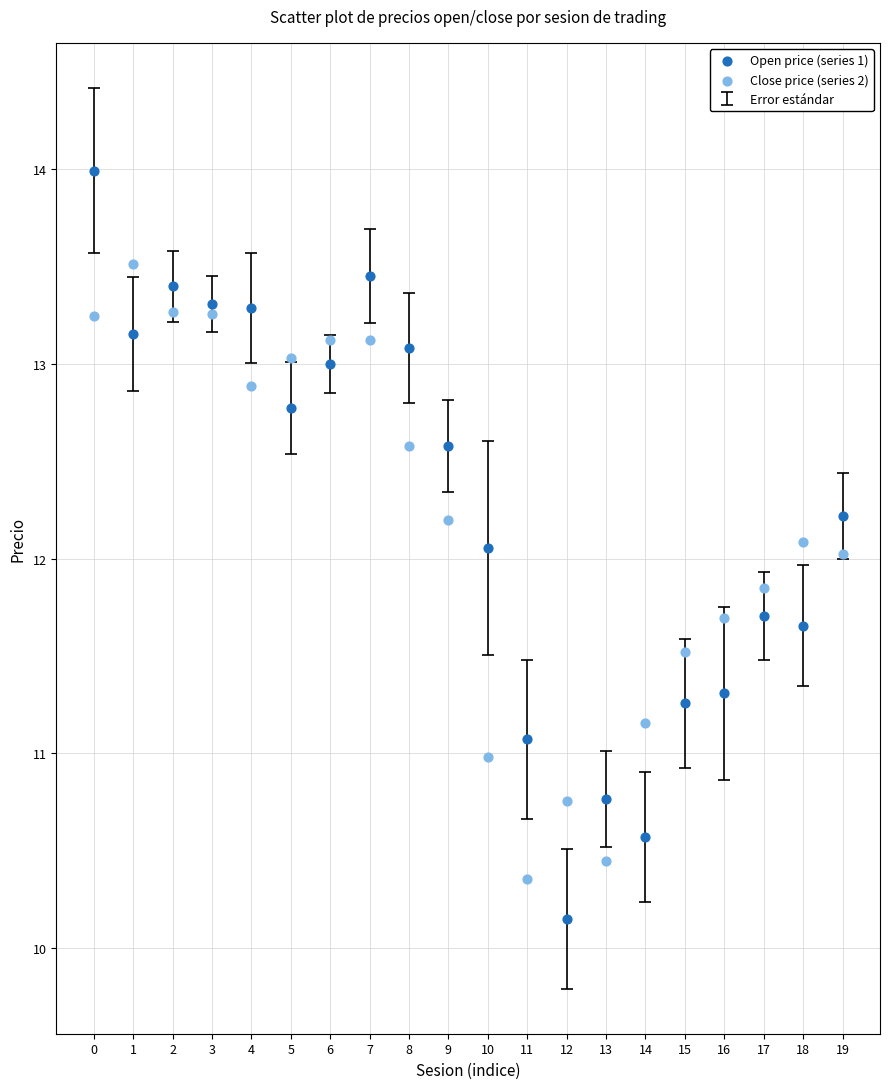

Which series contains the highest Y value?

Open price (series 1)